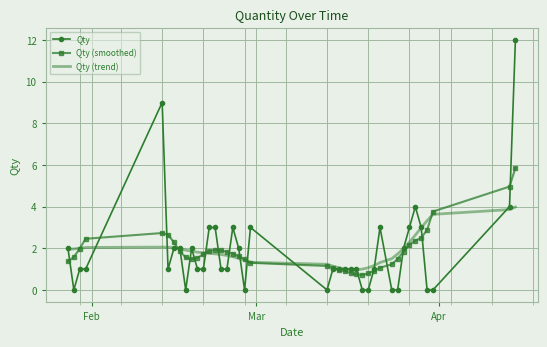

Which series has the largest range (max minus min)?

Qty